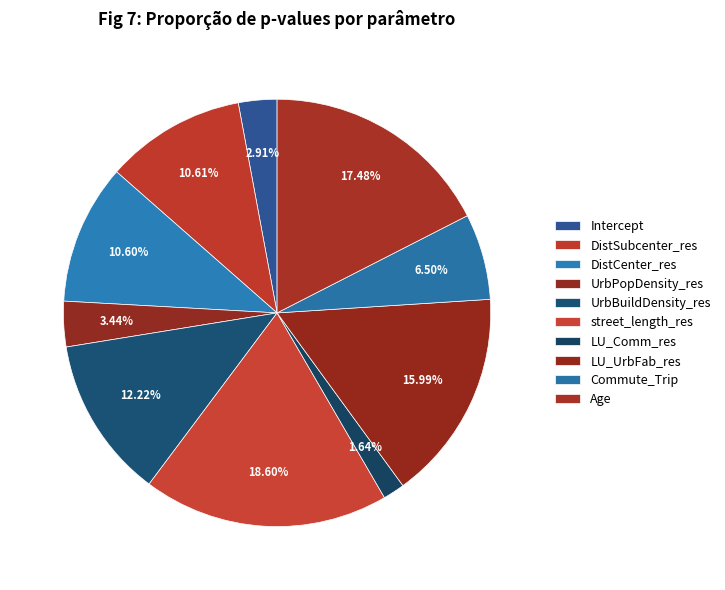

To the nearest percent, what is the difference between the largest and smallest slice percentages?

17%